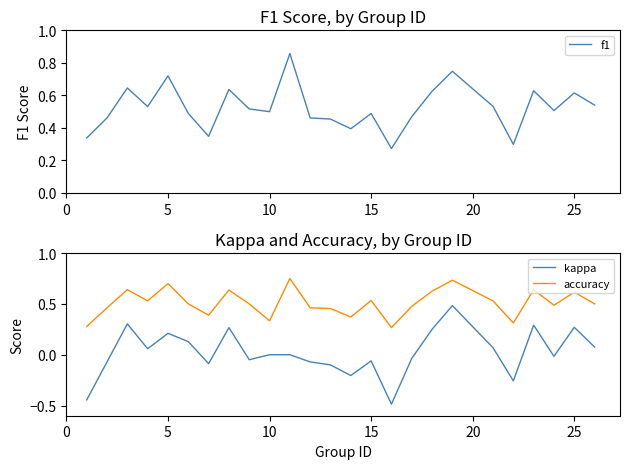

How many interior local peaks does the kappa series have?

7